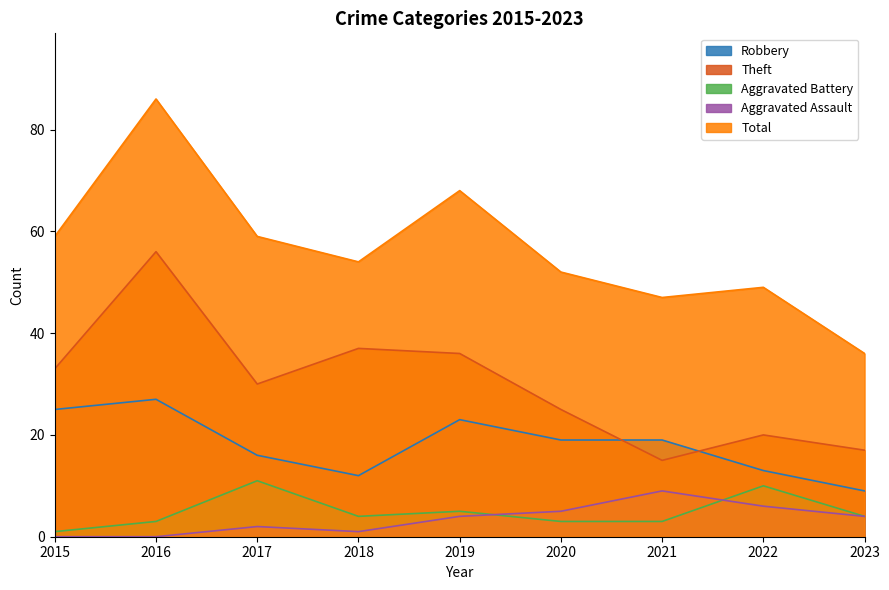

What is the value of the Total point at the 1st from the left?

59